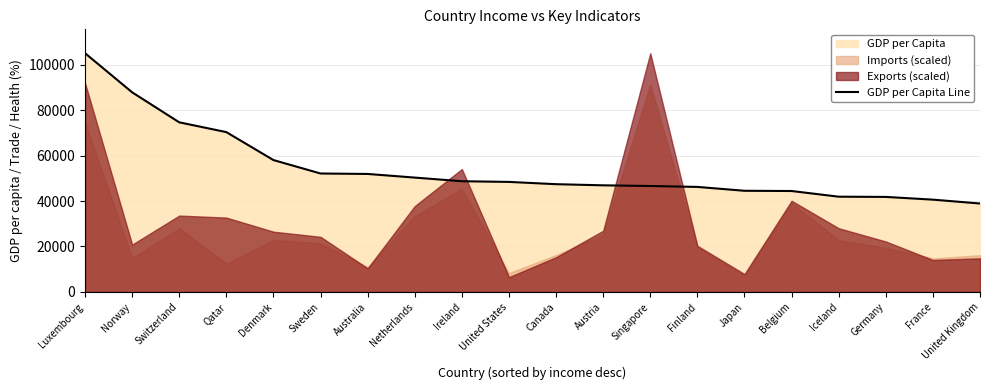

What is the sum of the values at Singapore and Finland?

92800